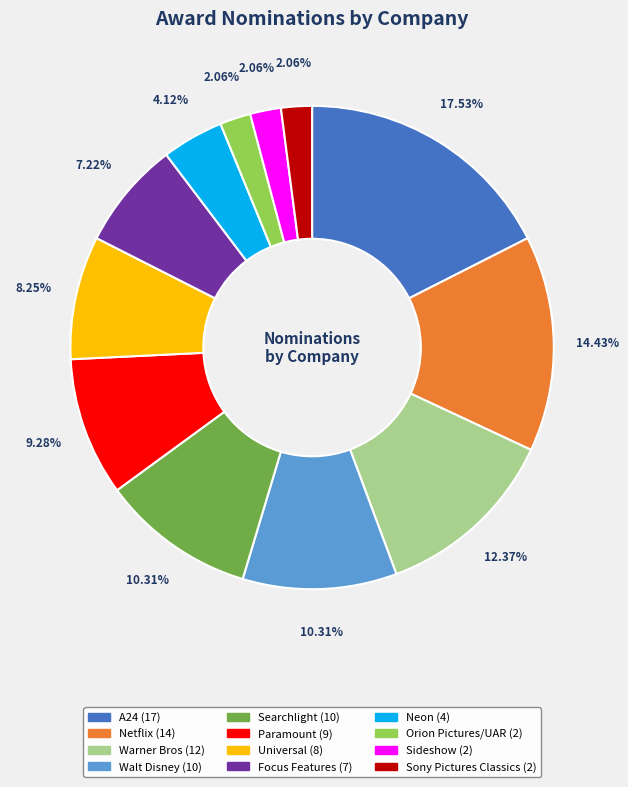

Does any single category account for the majority?

No